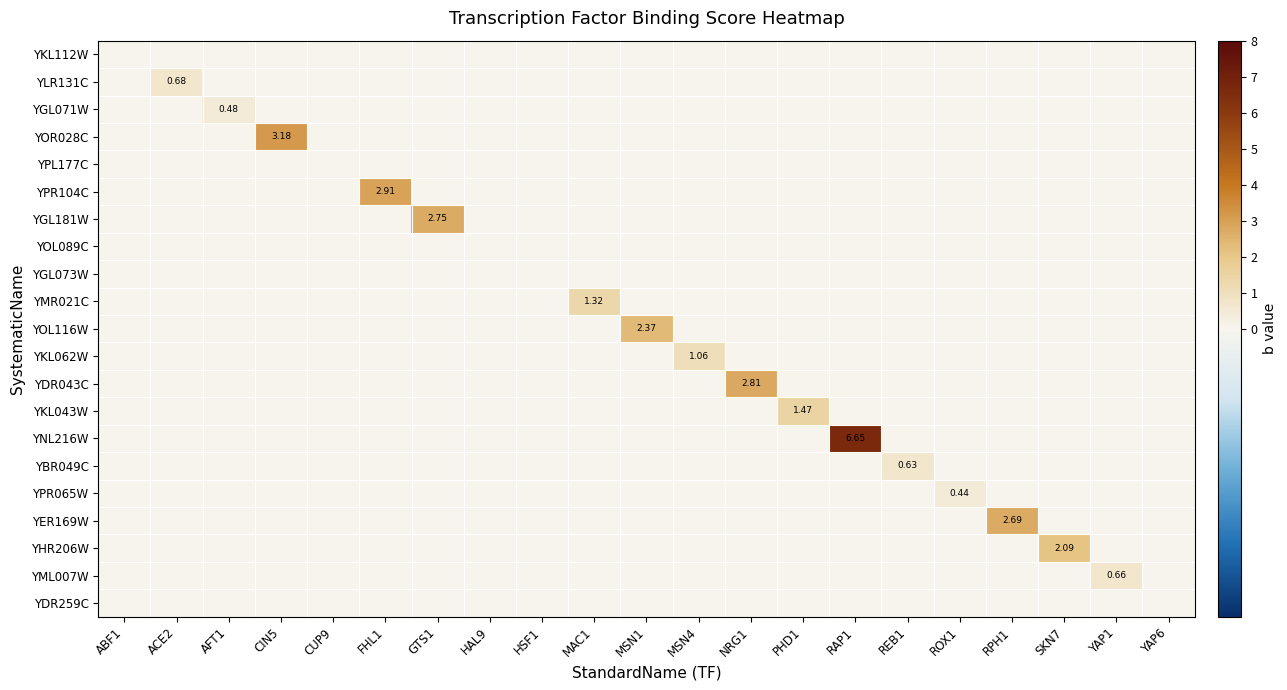

Which category has the lowest value across all series?

ABF1